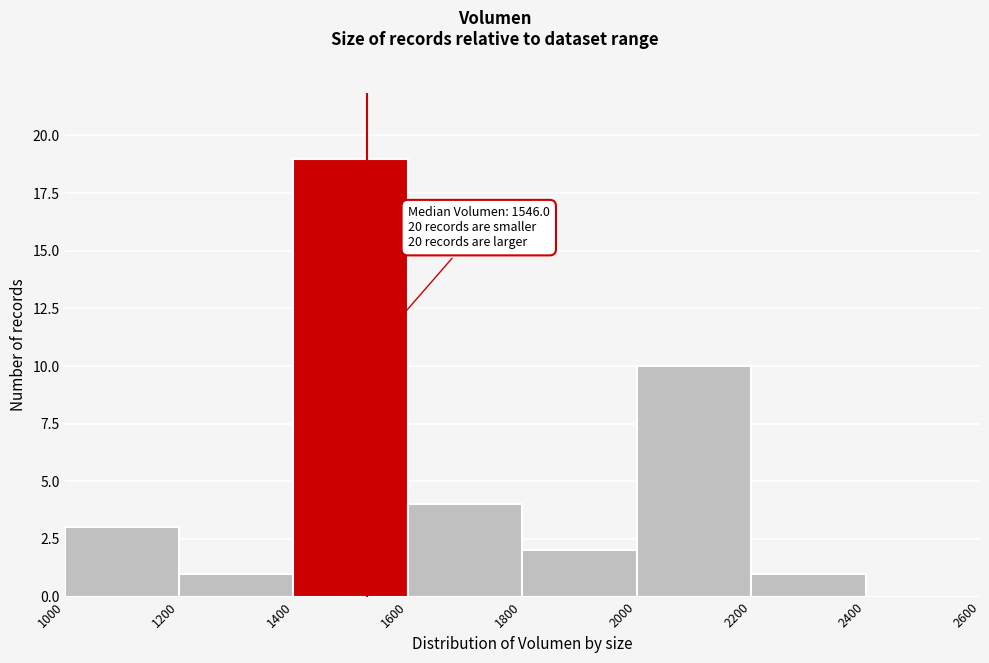

Which range on the x-axis has the tallest bar?

1400 to 1600